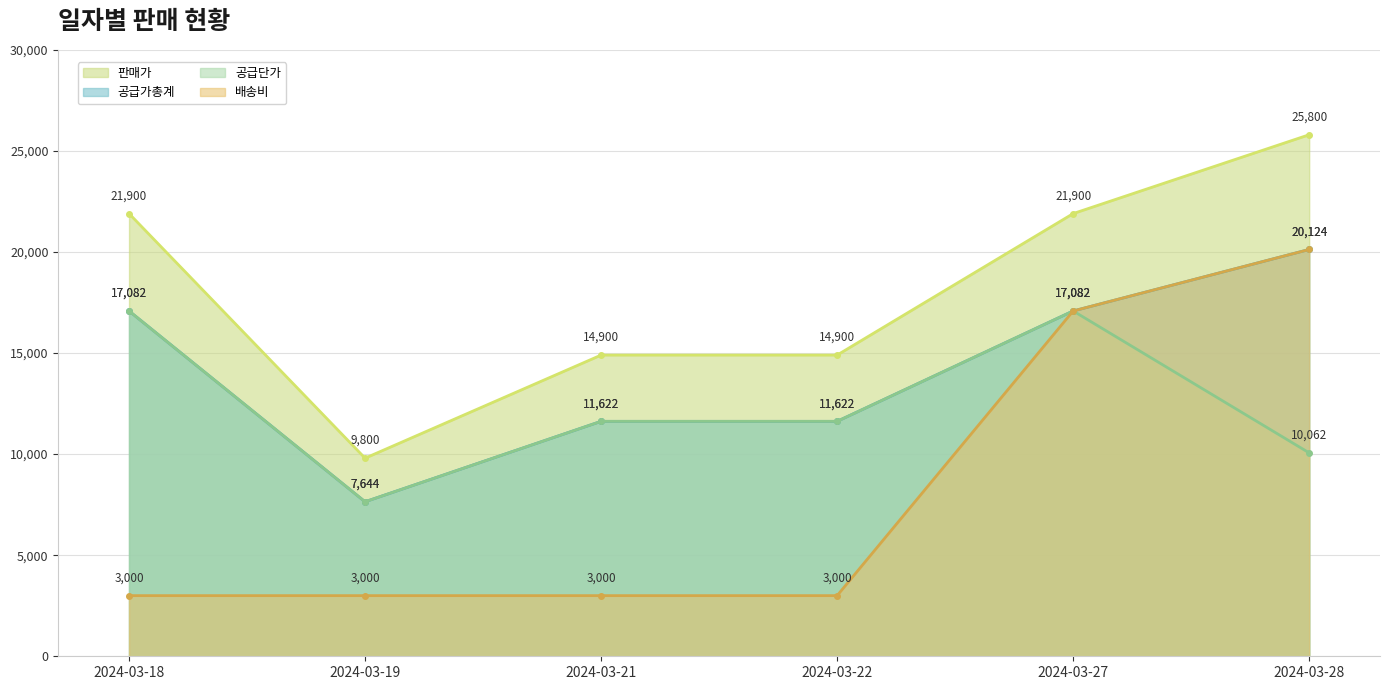

Count the 공급단가 values in the range 10062 to 17082.

5